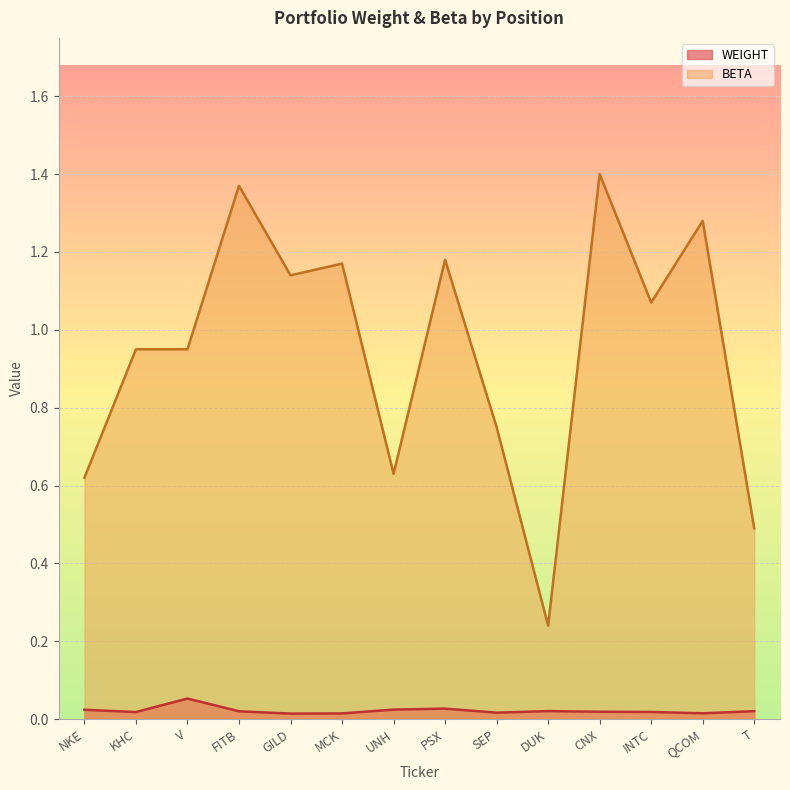

Rank the series by their average value, from highest to lowest.

BETA, WEIGHT